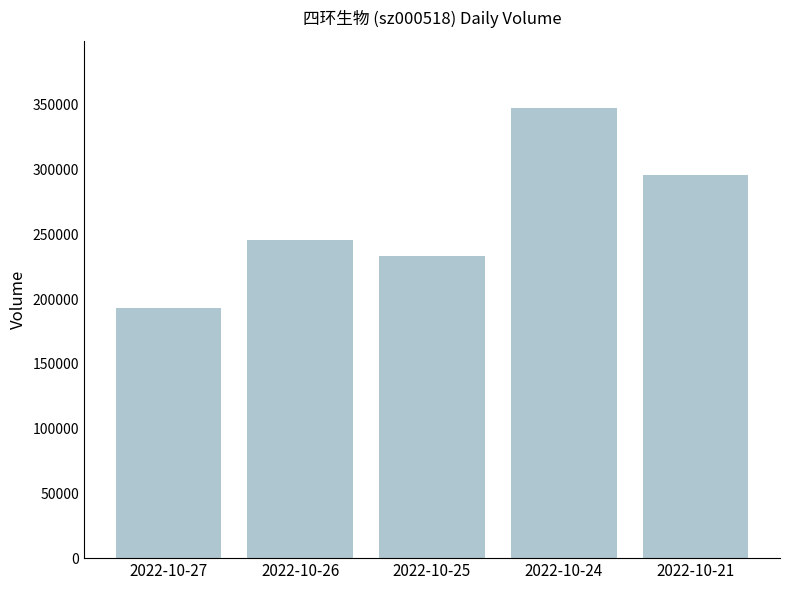

Reading right to left, extract all data points from this chart.

296178	347464	233494	245714	193118